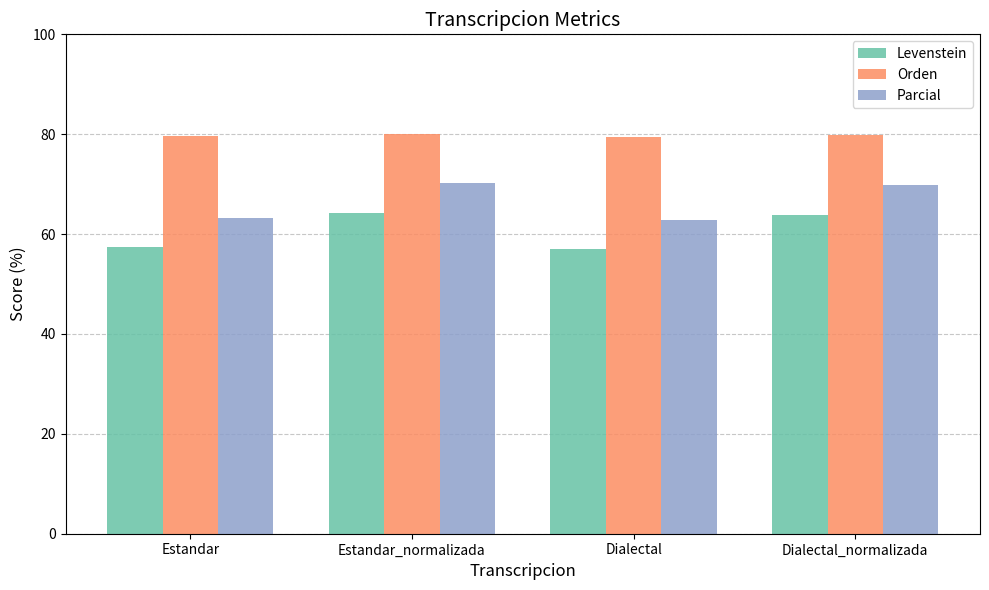

The value of Orden at Dialectal is 29.8. True or false?

False